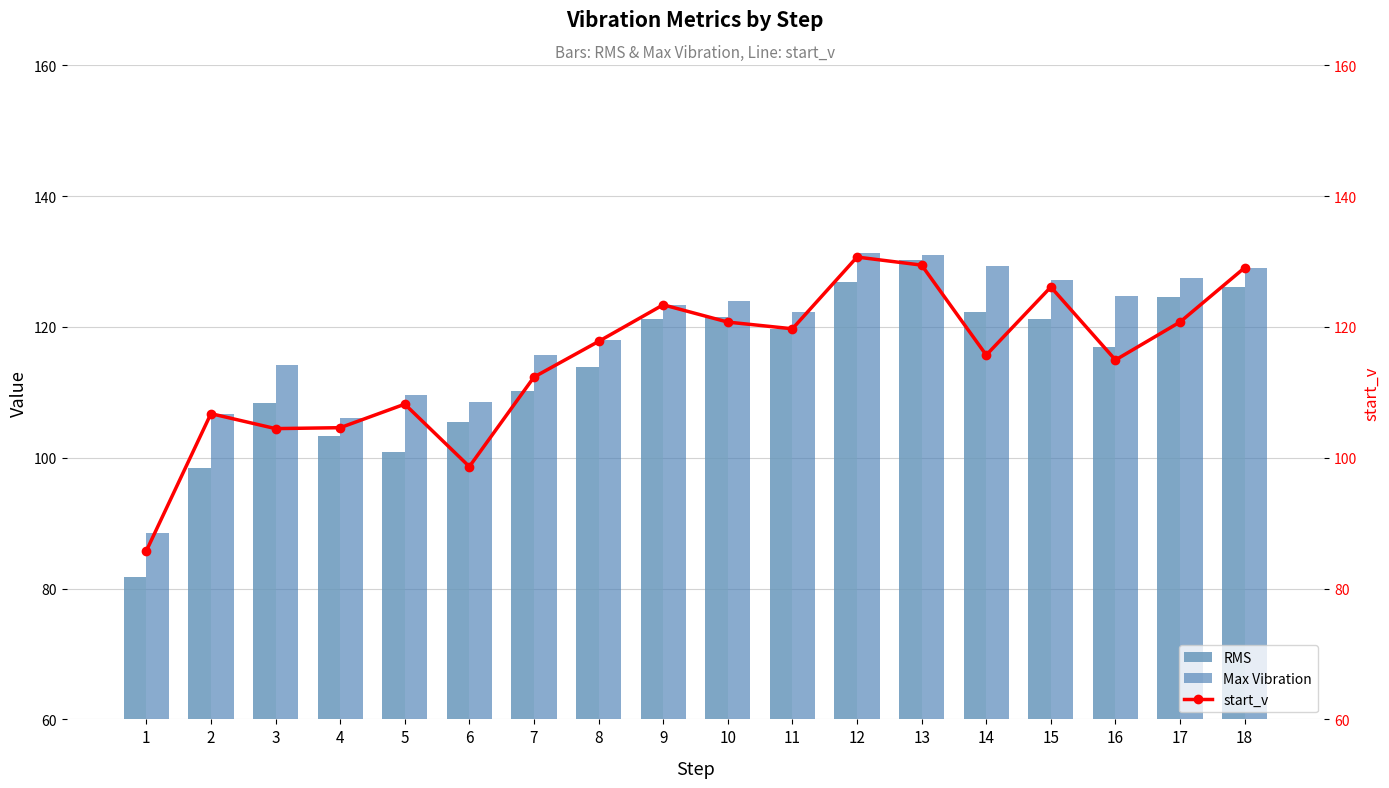

List the labels in order of RMS value, largest first.

13, 12, 18, 17, 14, 10, 9, 15, 11, 16, 8, 7, 3, 6, 4, 5, 2, 1